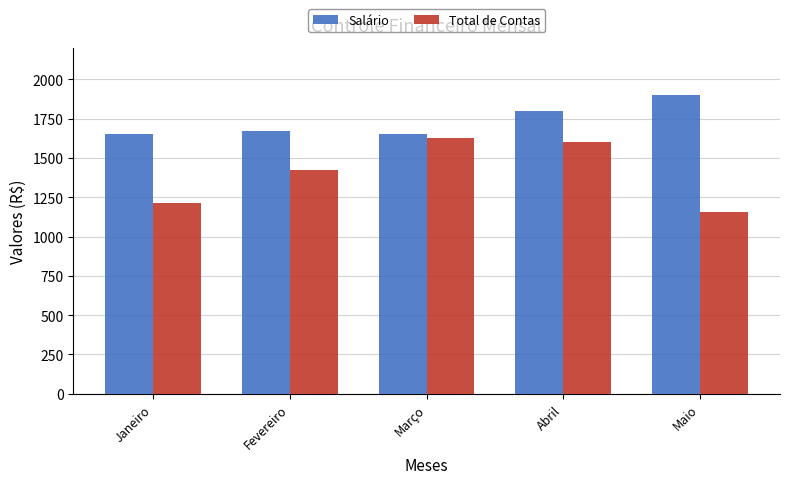

Count the number of data series in this chart.

2